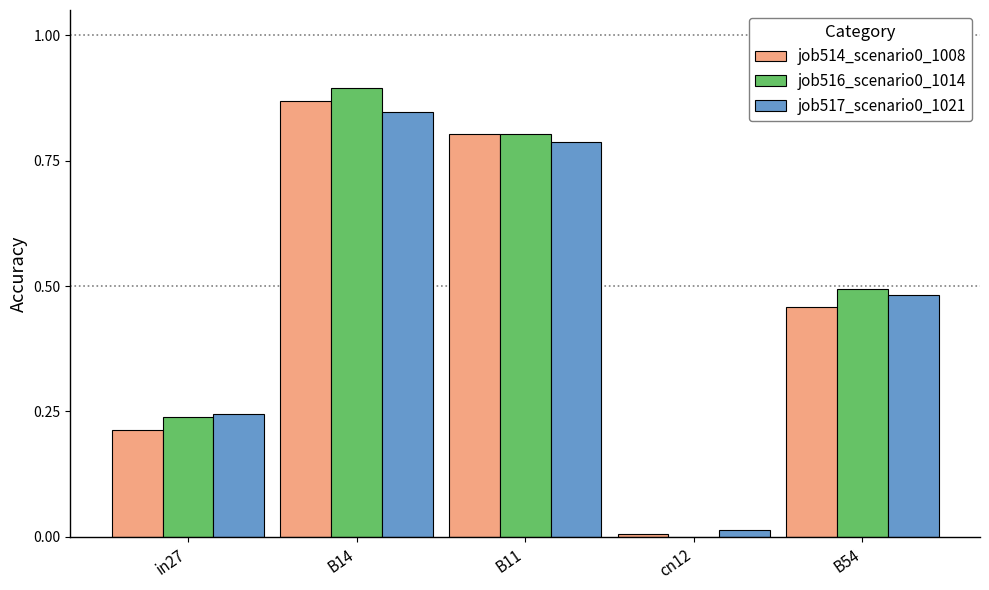

How many data points does each series have?

5